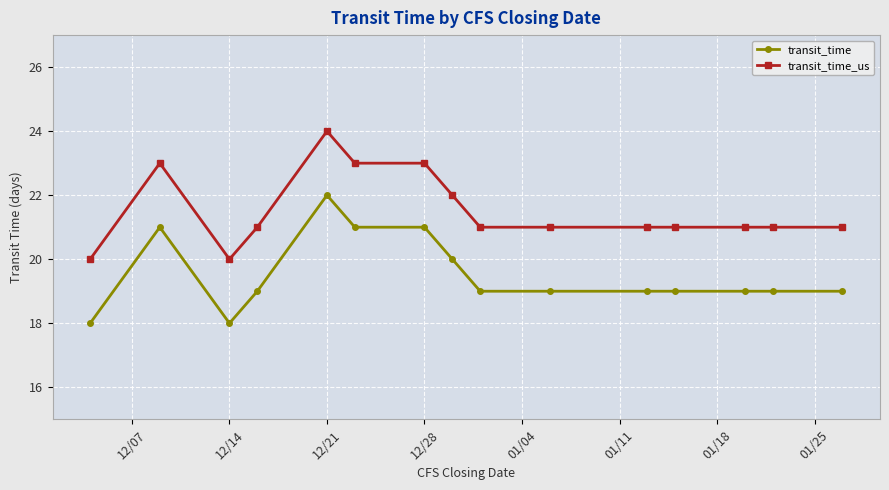

What is the value of the transit_time point at the 2nd from the left?

21